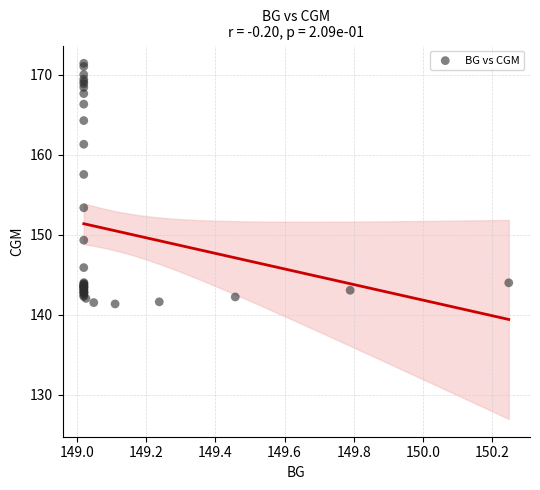

What Y value in the scatter plot is closest to 156?

157.5